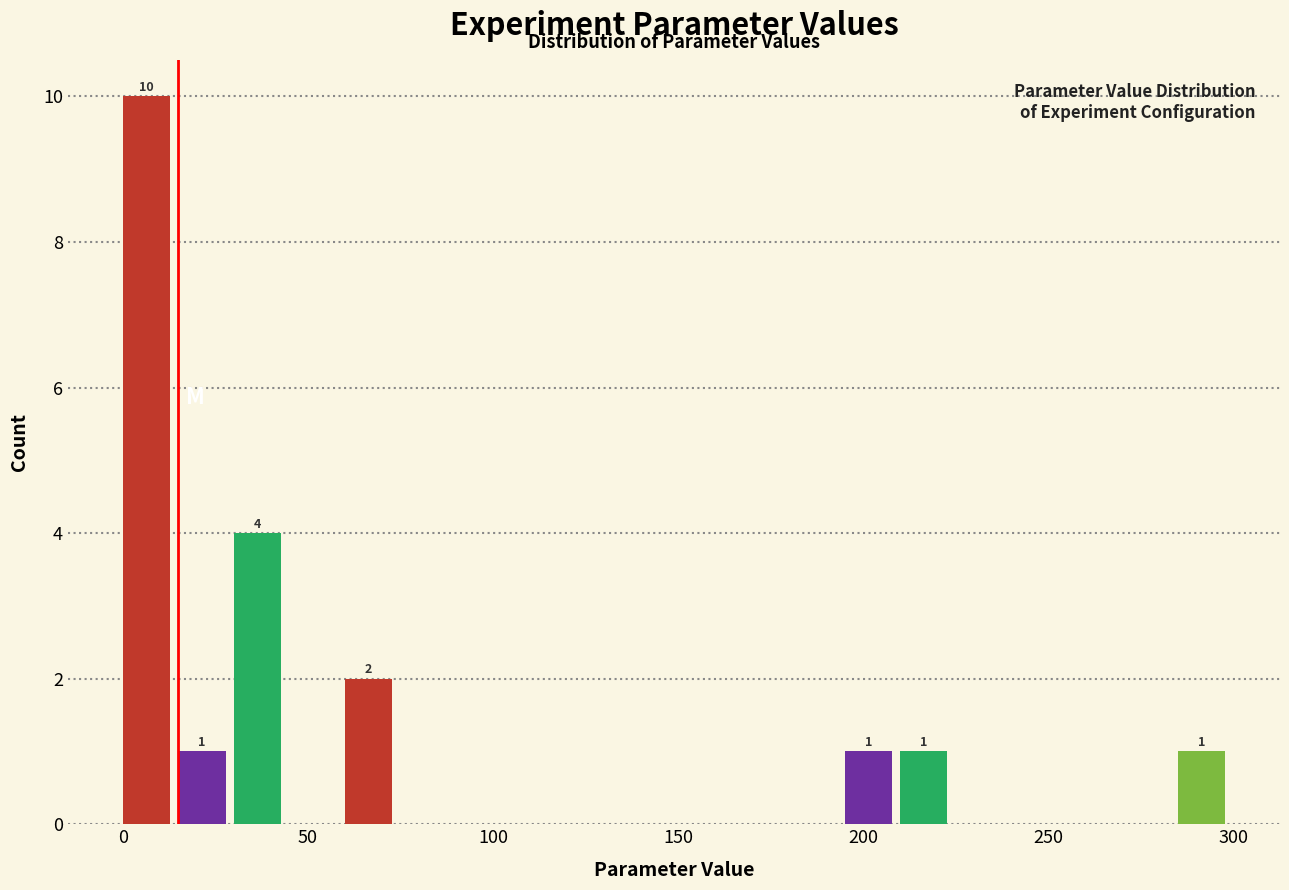

Read against the x-axis, roughly where is the centre of the tallest bar?

5